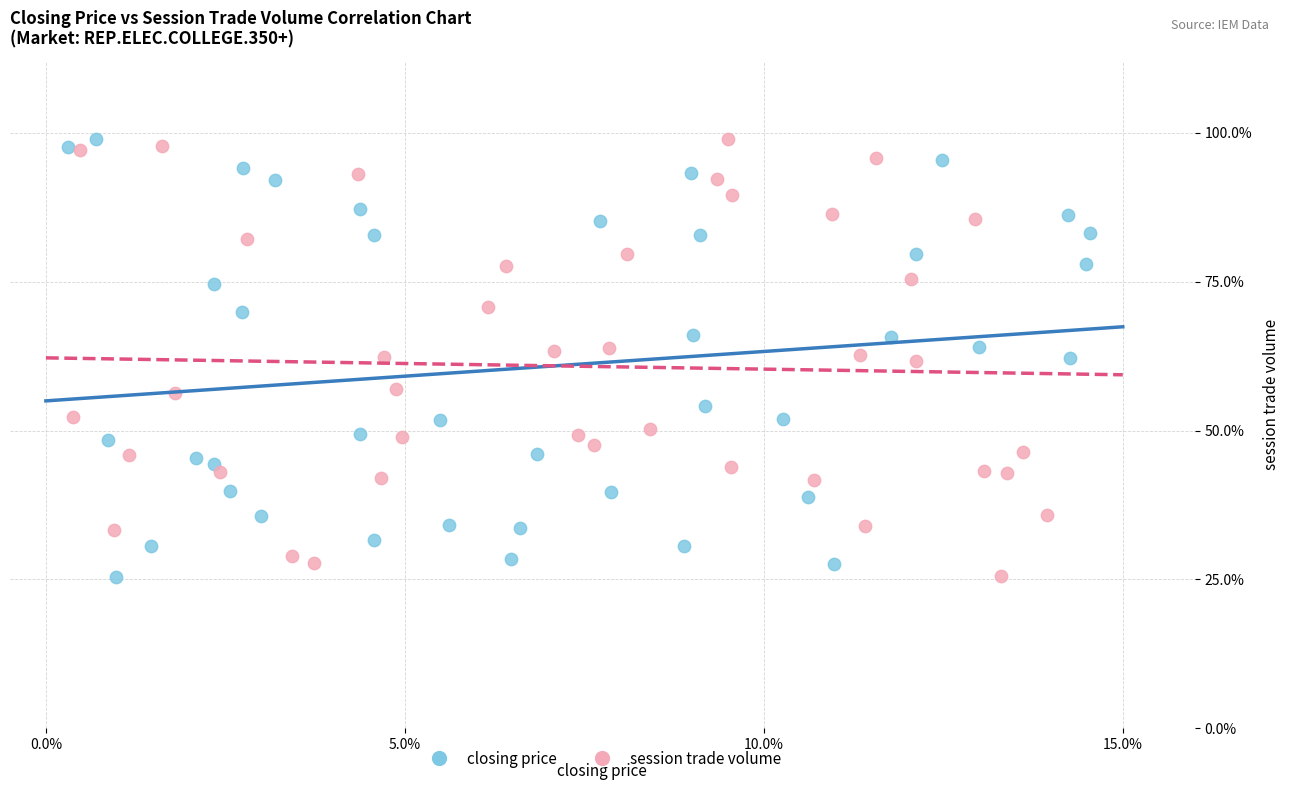

What are all the series names shown in the legend?

closing price, session trade volume